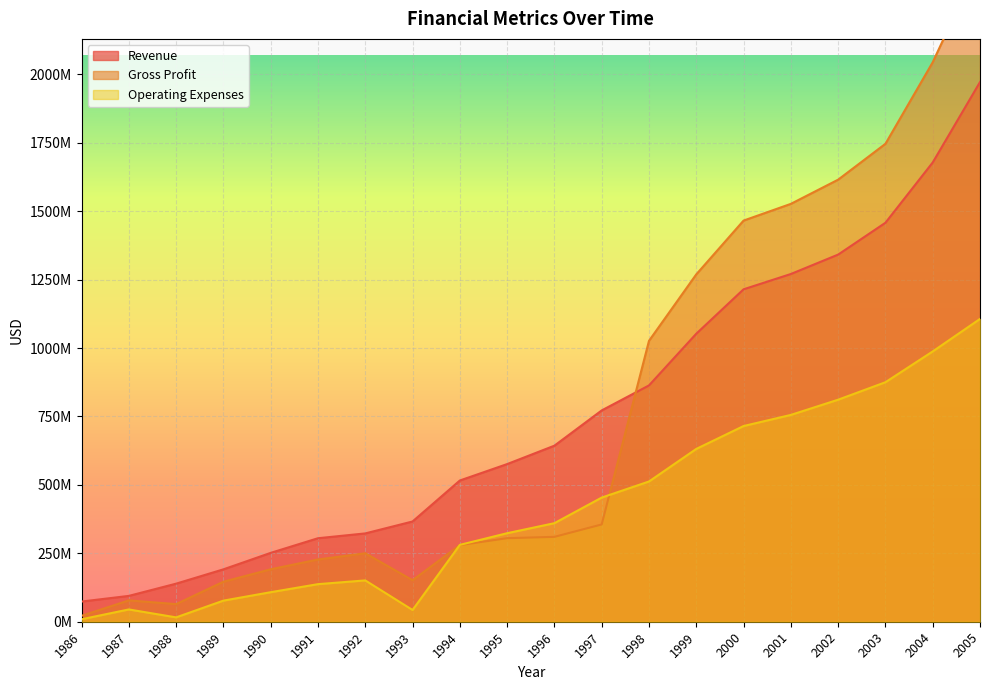

True or false: Revenue has more than 1 points higher than both neighbors.

False